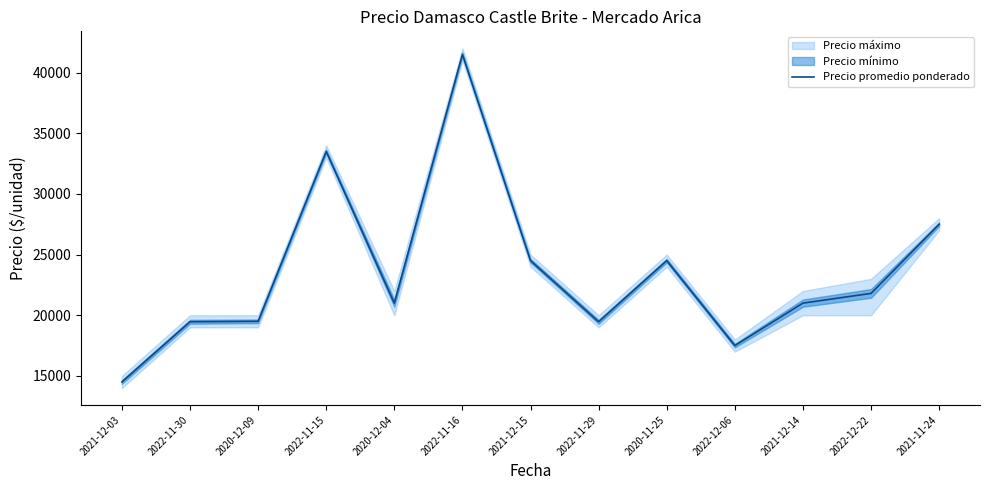

What is the maximum value shown in the chart?

41500